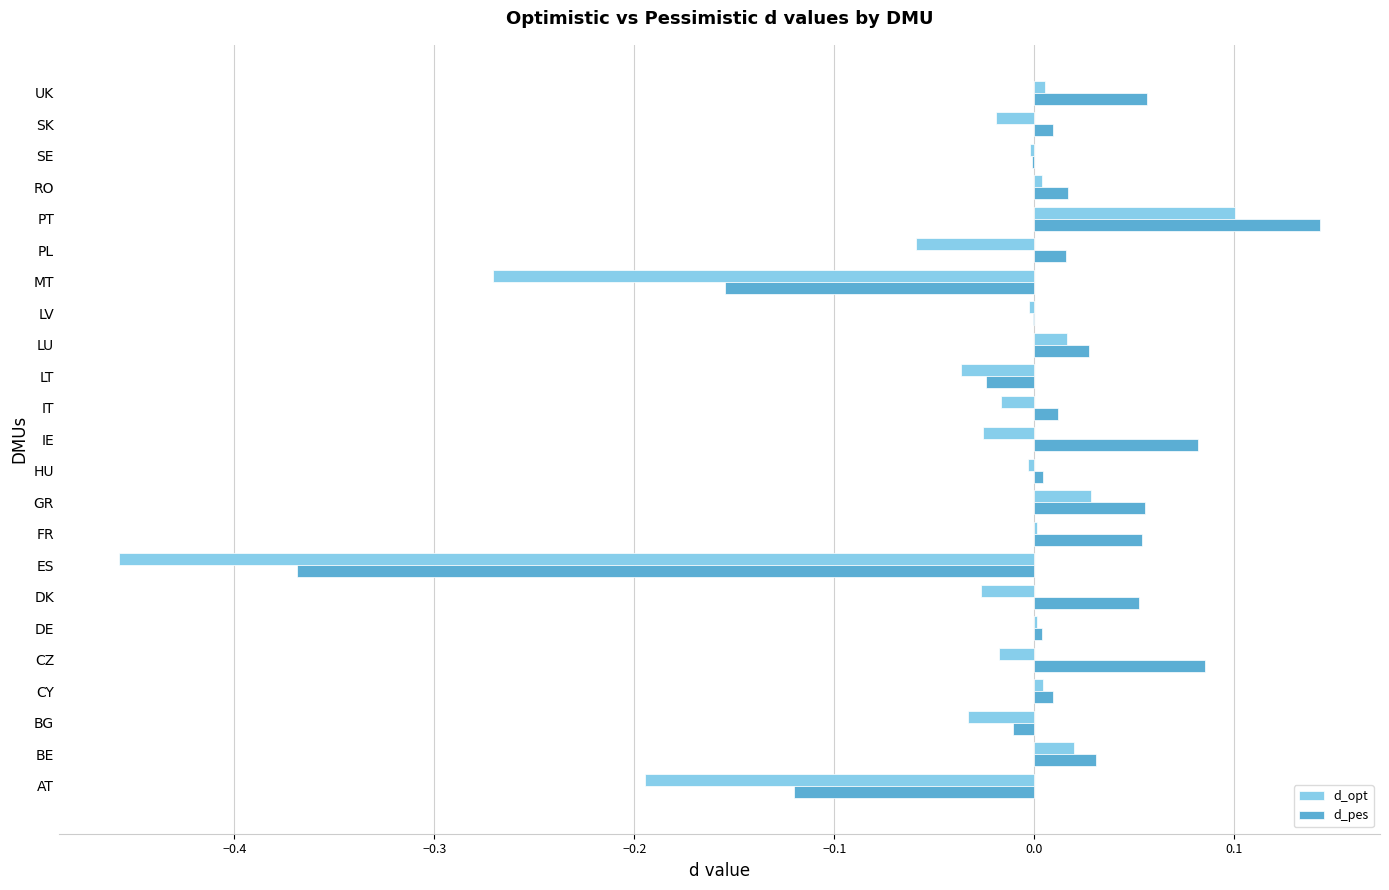

Which category has the highest value in the d_opt series?

PT